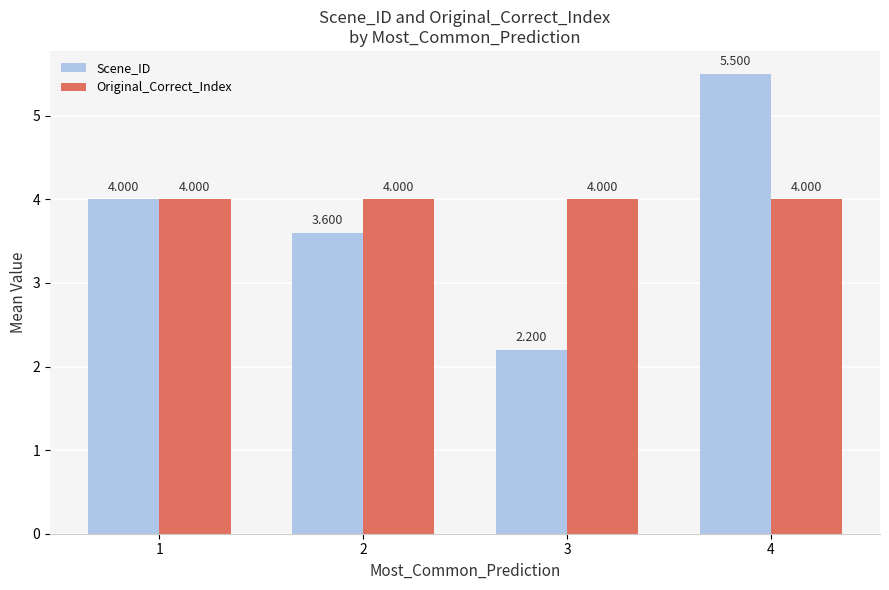

Reading right to left, transcribe all the data shown in this chart.

Scene_ID: 4=5.5	3=2.2	2=3.6	1=4.0
Original_Correct_Index: 4=4.0	3=4.0	2=4.0	1=4.0